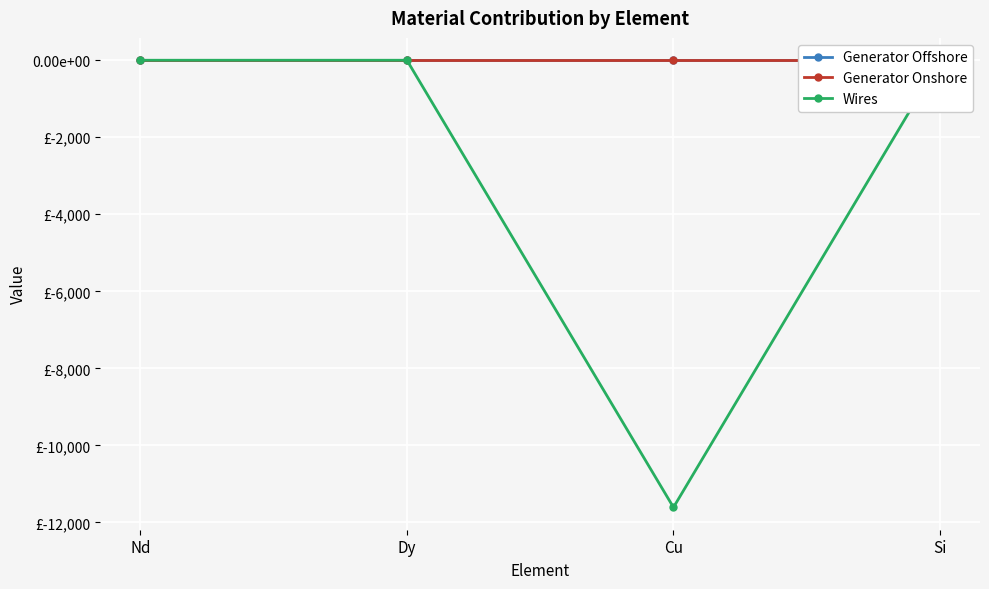

True or false: Wires and Generator Onshore cross at least once.

False